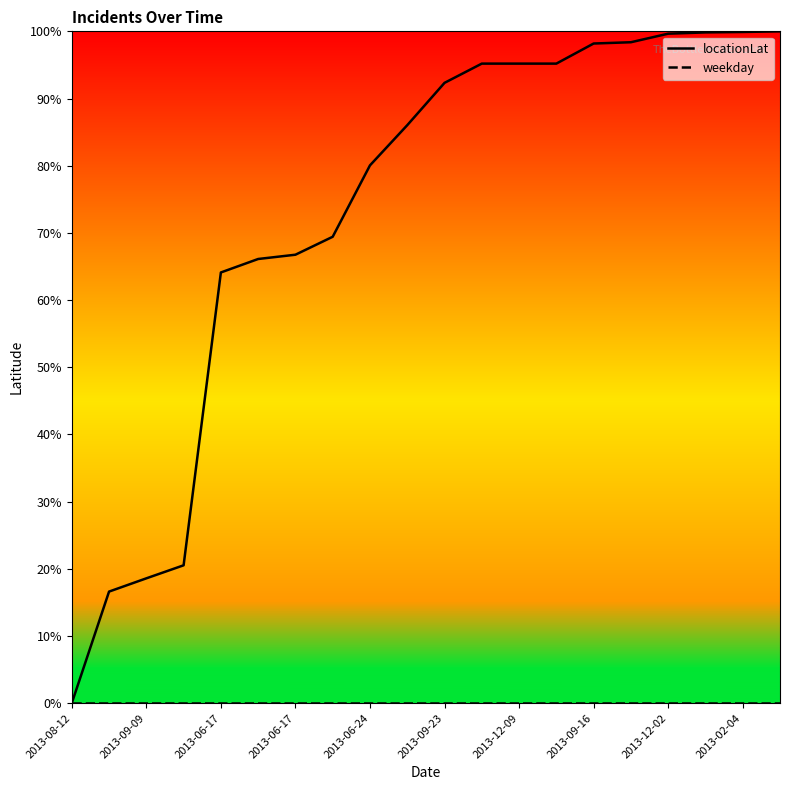

Which series has the largest total across all categories?

locationLat